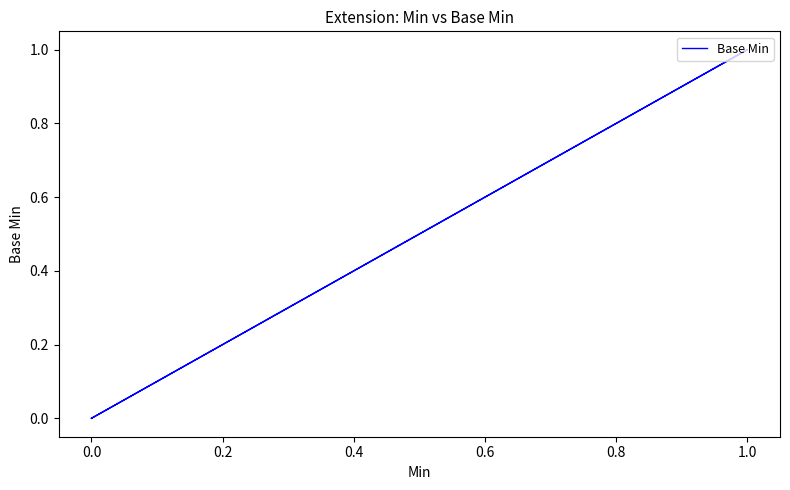

Between 0.6 and 0.0, which is larger?

0.6